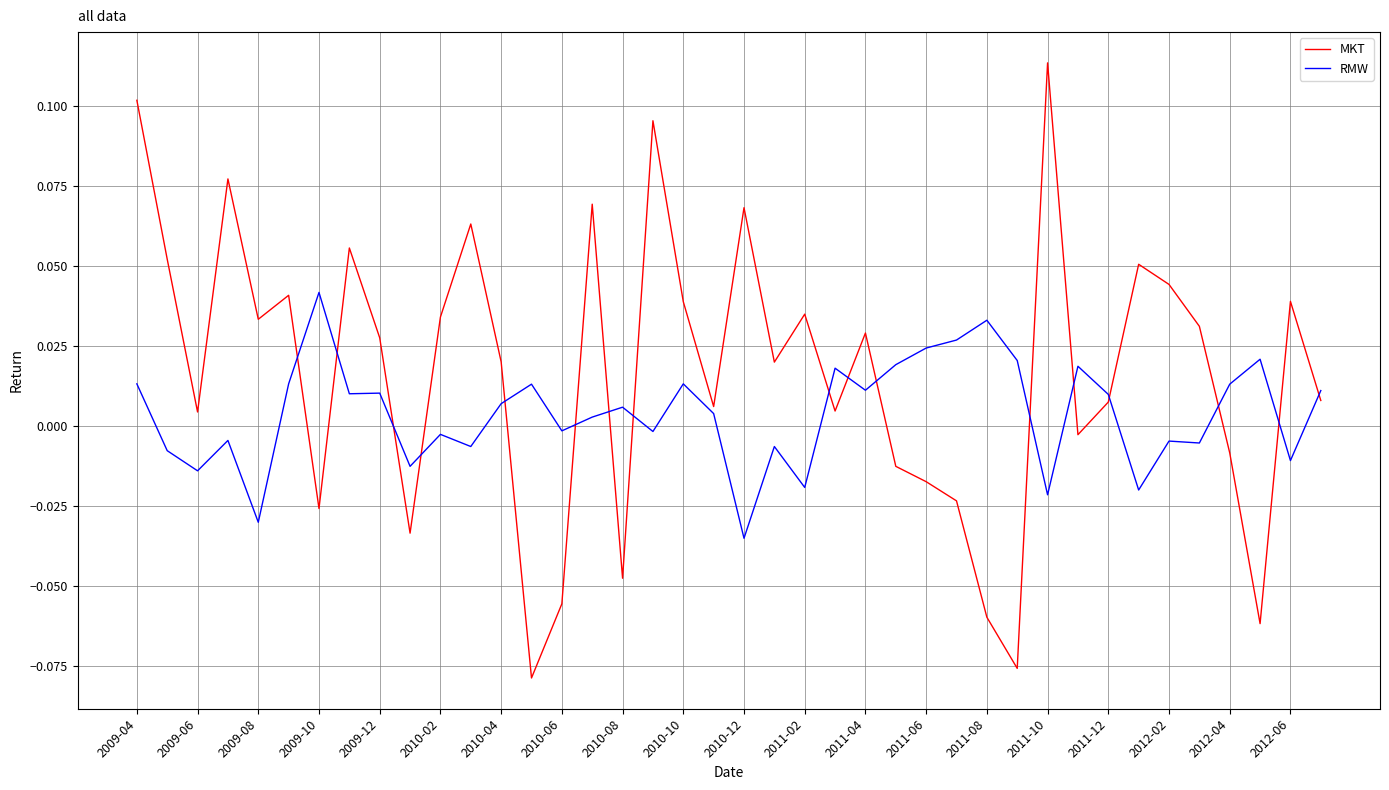

Which series has the largest range (max minus min)?

MKT